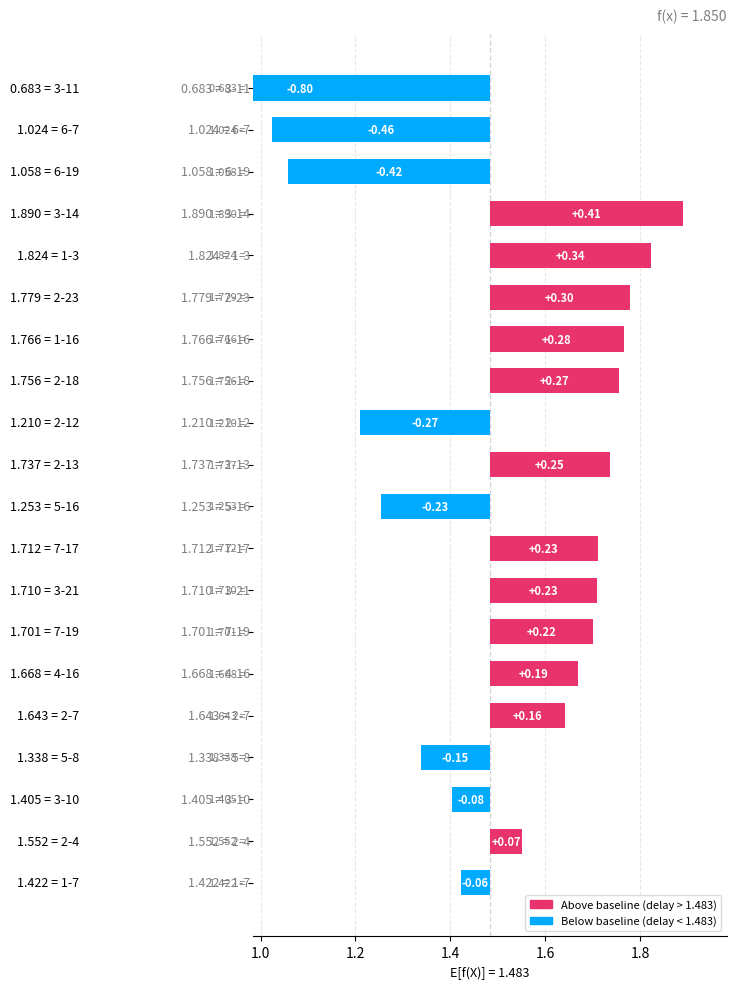

What is the maximum value shown in the chart?

1.9